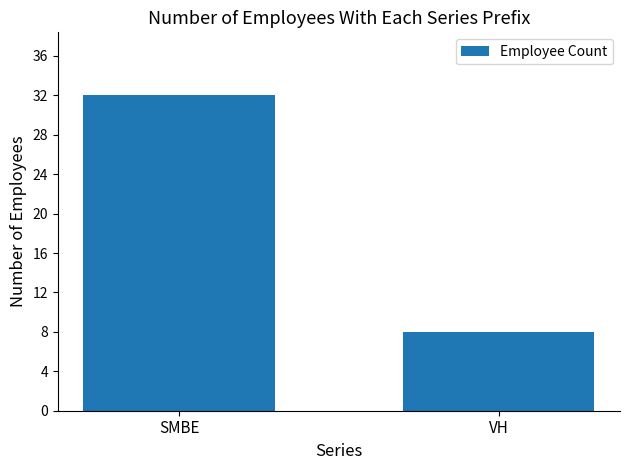

Count the number of data series in this chart.

1